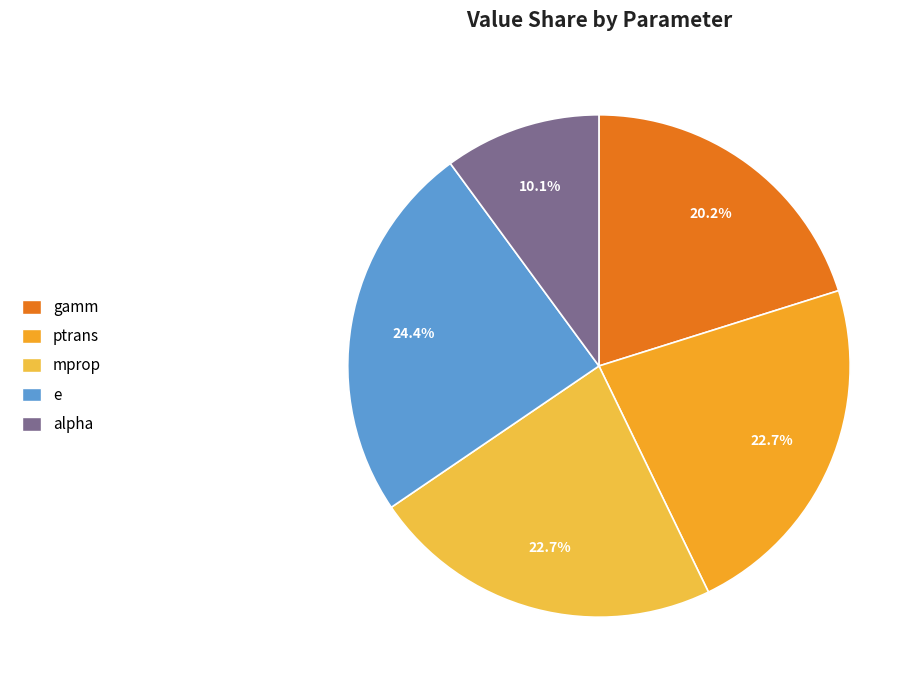

Count the number of slices in the pie.

5